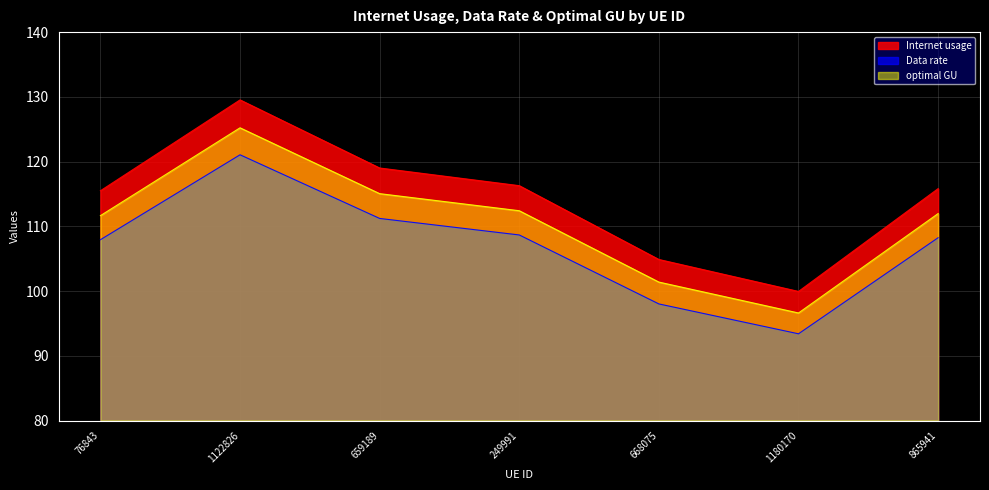

Does the chart have visible grid lines?

Yes